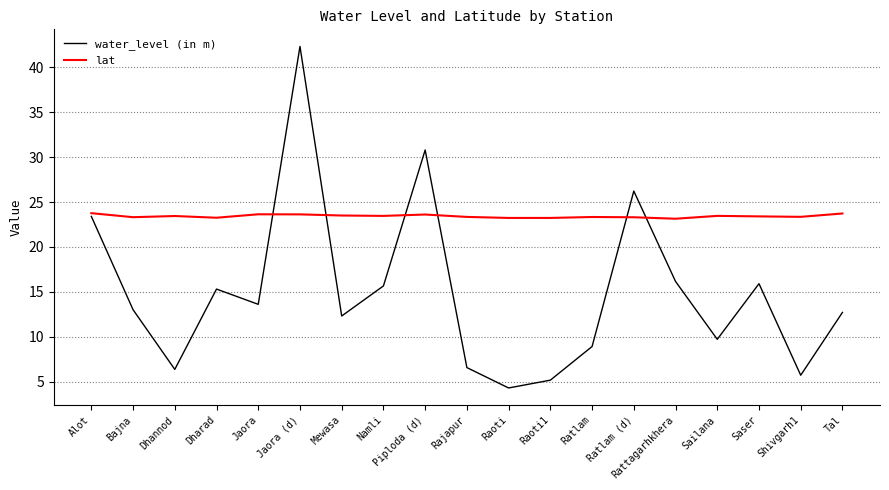

What is the highest value of the water_level (in m) series?

42.3